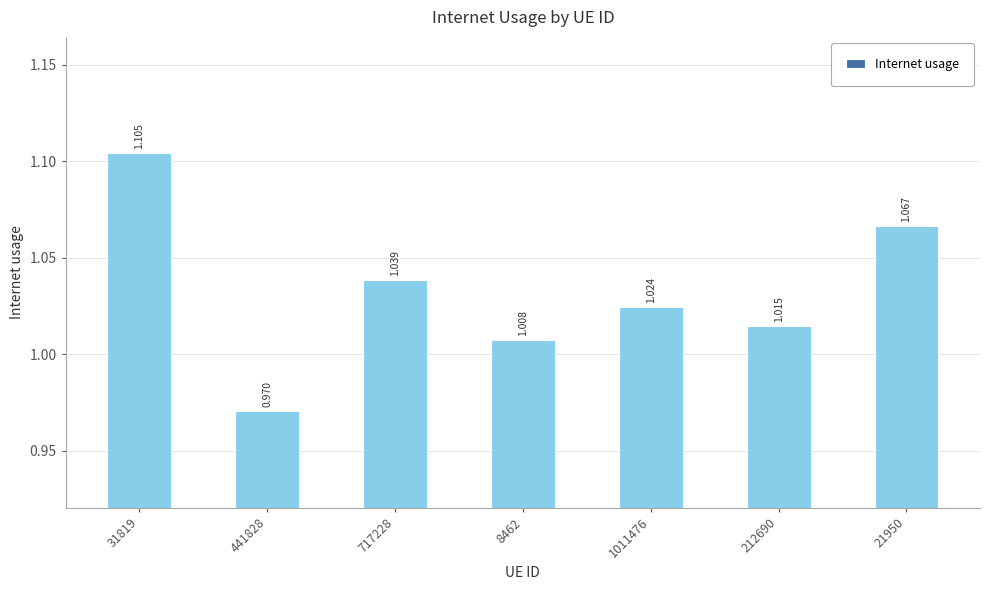

List the labels in order of value, largest first.

31819, 21950, 717228, 1011476, 212690, 8462, 441828